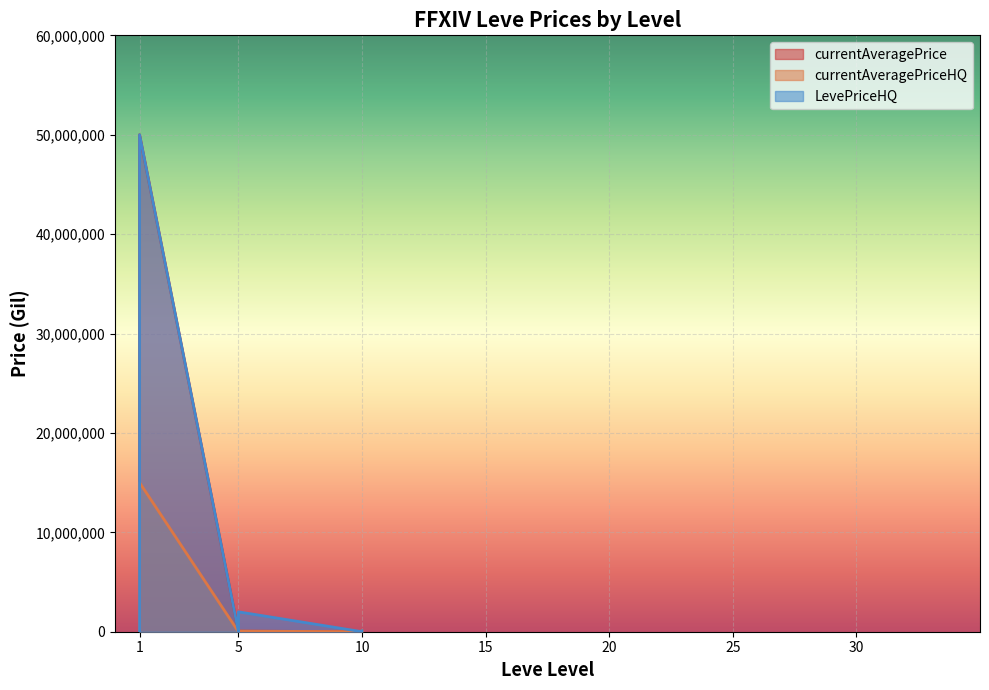

Where does the LevePriceHQ series first go above 5000?

1